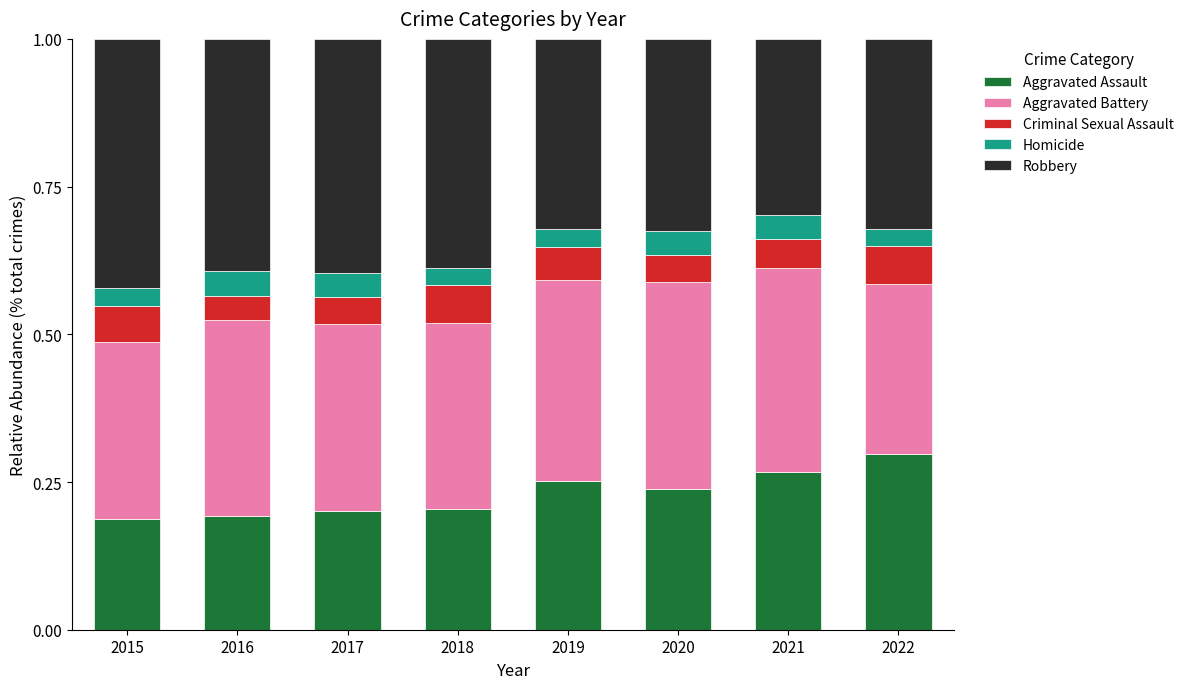

Is it true that Aggravated Assault equals 0.4 at 2019?

False